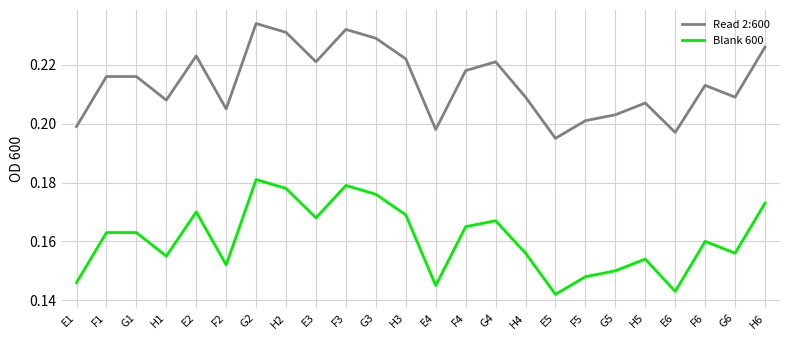

How many Blank 600 values are between 0 and 1?

24